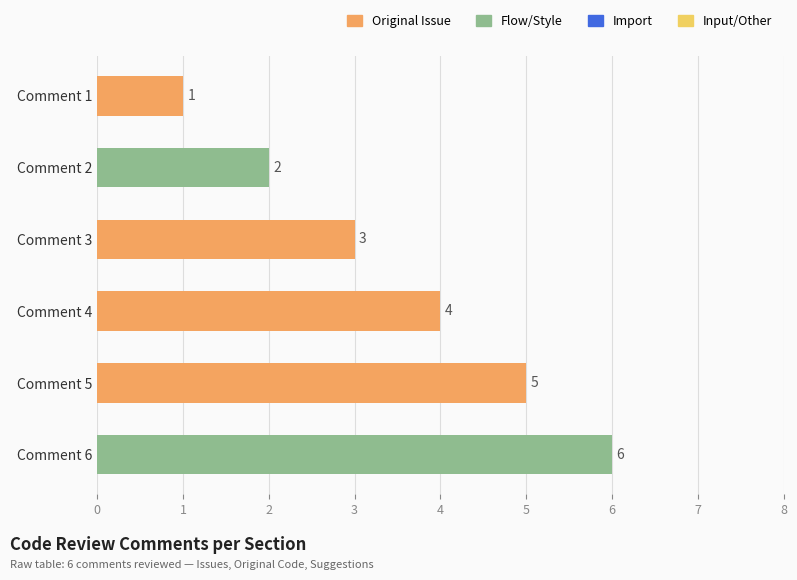

The value at Comment 3 is 3. True or false?

True